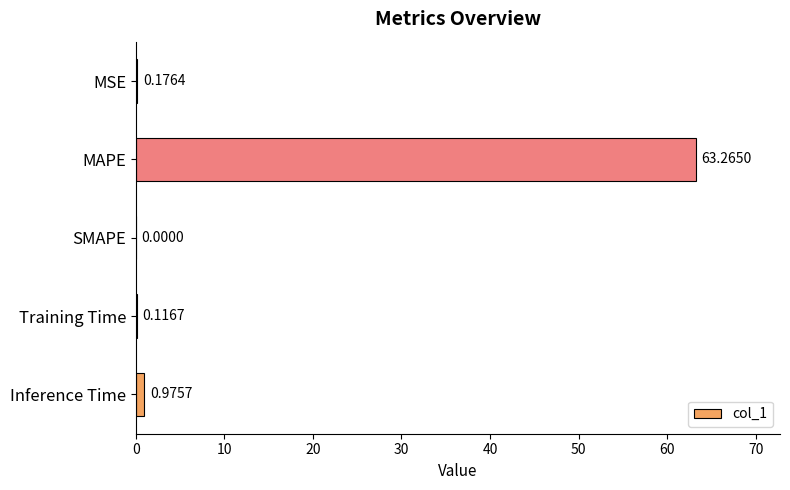

What is the sum of all values?

64.5